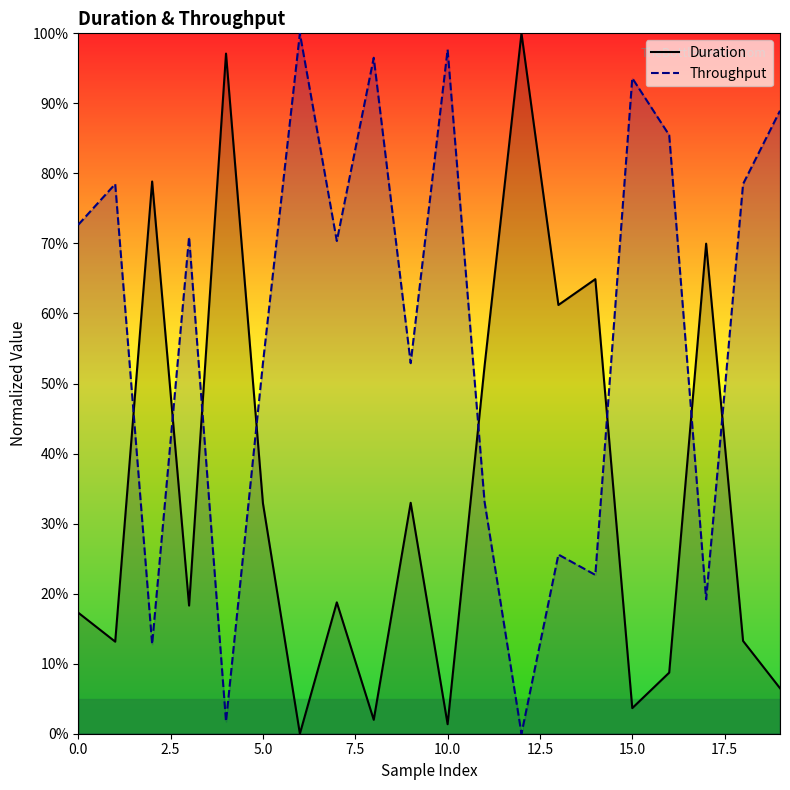

What are all the series names shown in the legend?

Duration, Throughput